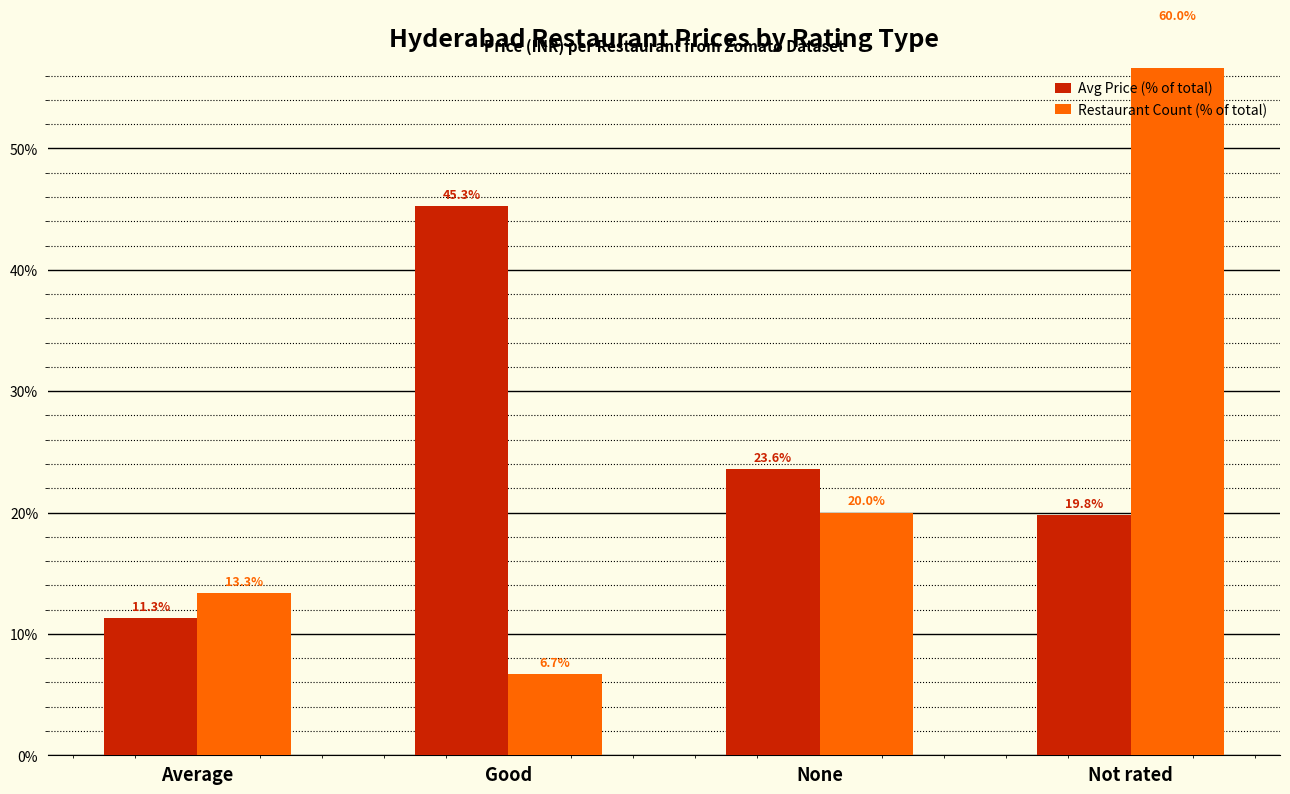

What is the label of the 3rd bar from the right?

Good